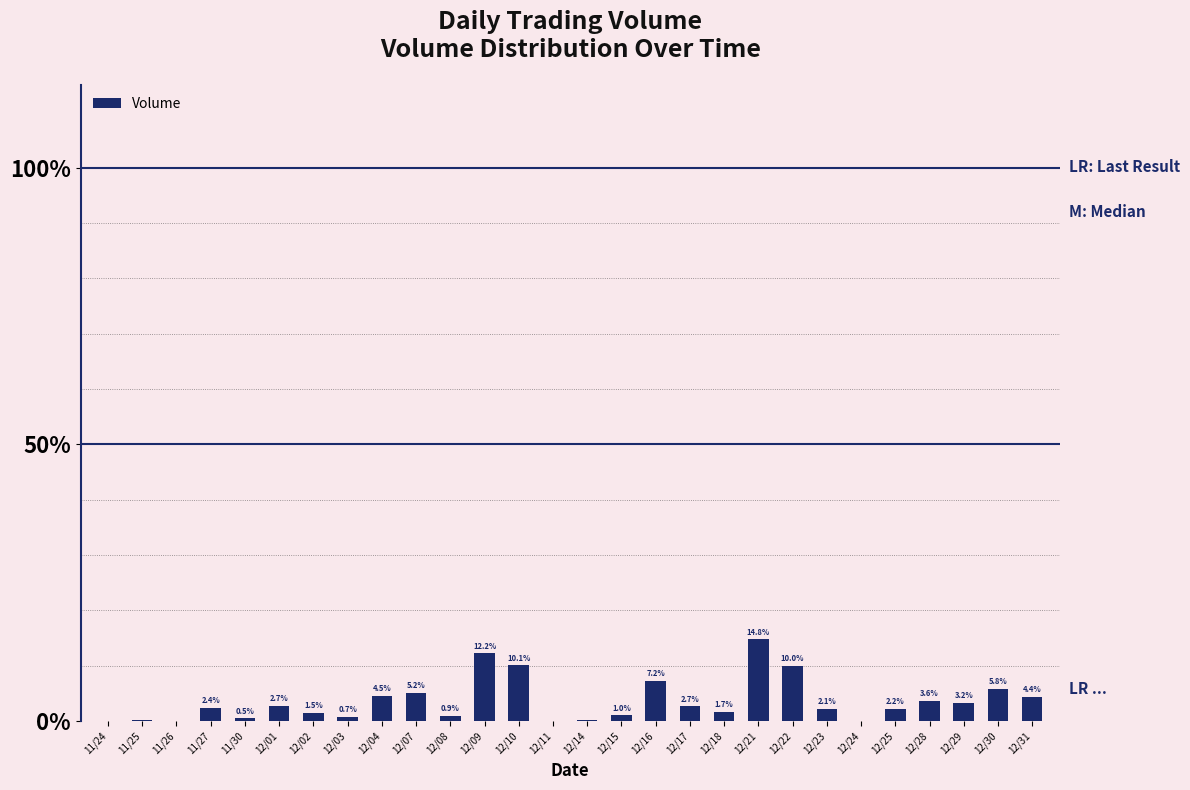

How many data points are above 2?

16